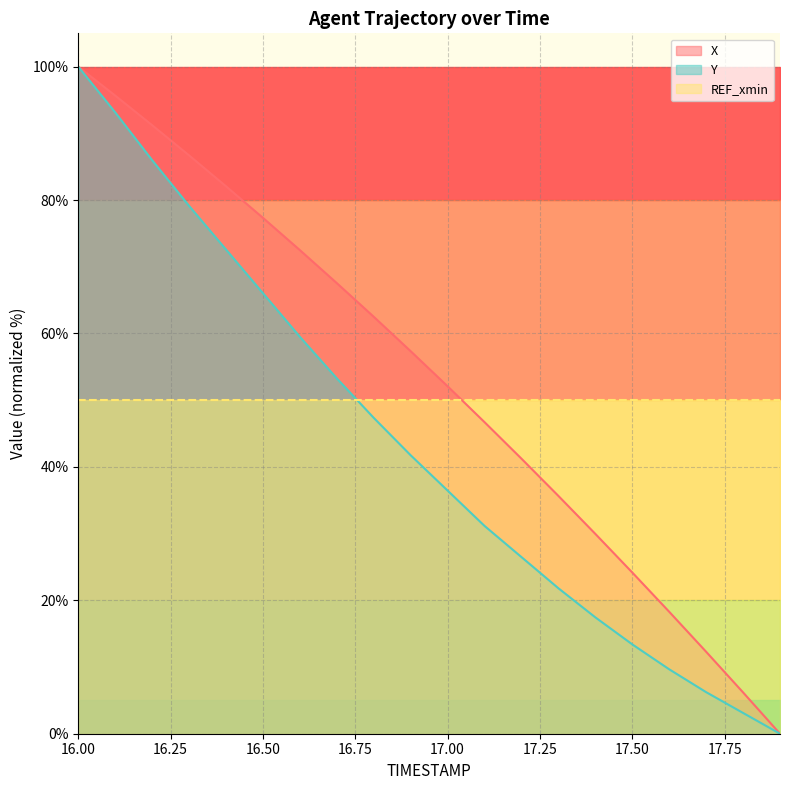

What is the label of the 18th point from the left?

17.7